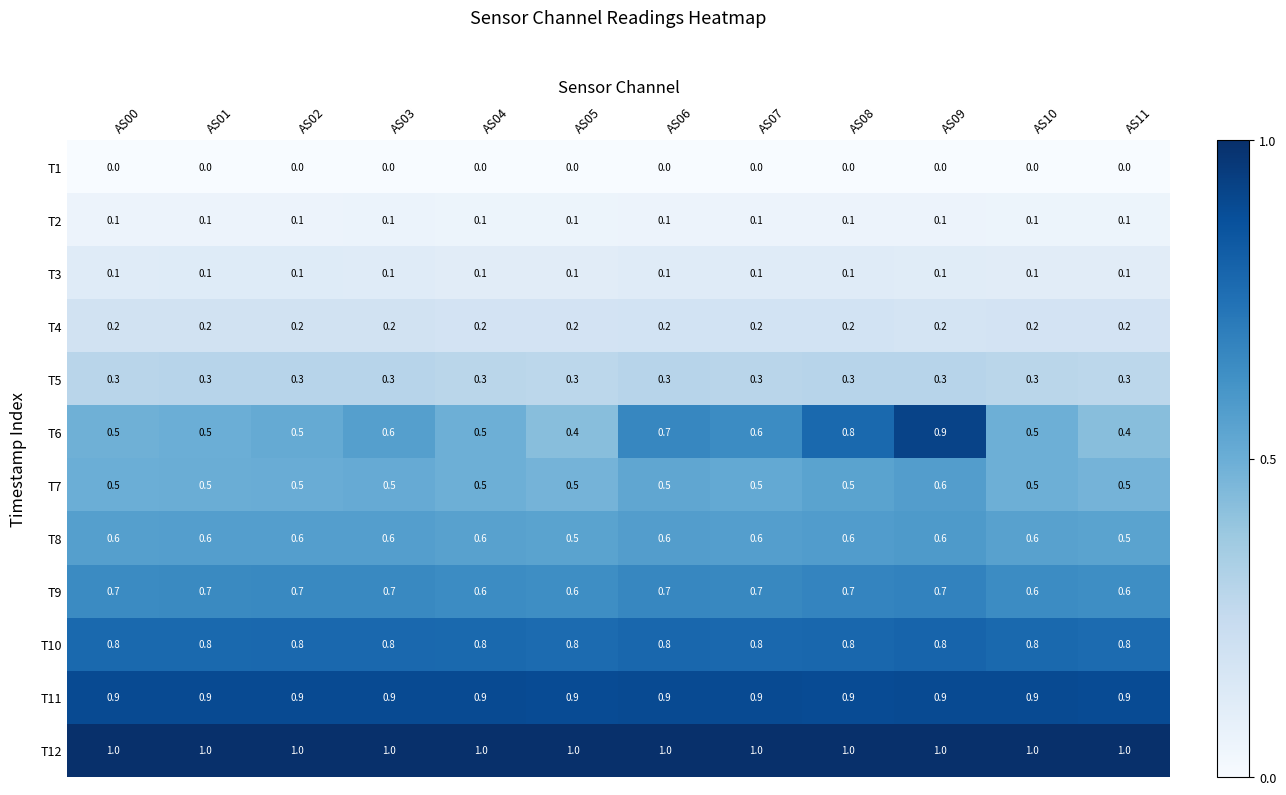

Is it true that T3 equals 0.1 at AS05?

True